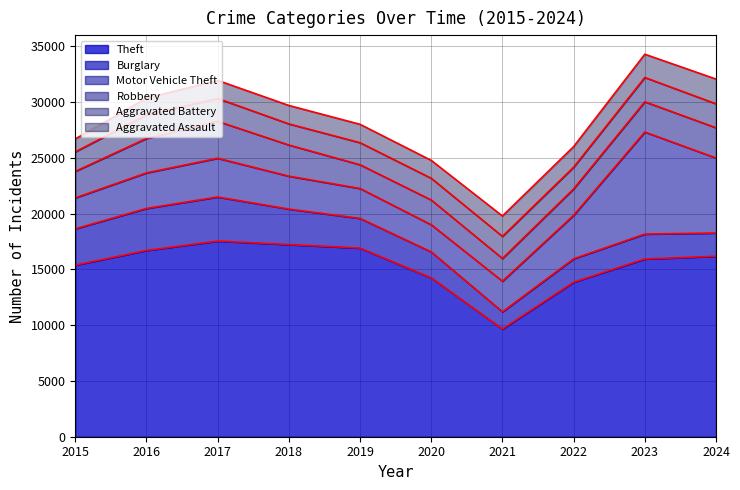

Reading left to right, what are all the values shown in this chart?

Theft: 2015=15389	2016=16705	2017=17549	2018=17234	2019=16920	2020=14246	2021=9655	2022=13858	2023=15941	2024=16185
Burglary: 2015=3258	2016=3770	2017=3952	2018=3184	2019=2662	2020=2330	2021=1547	2022=2100	2023=2236	2024=2084
Motor Vehicle Theft: 2015=2776	2016=3188	2017=3475	2018=2951	2019=2682	2020=2436	2021=2747	2022=3901	2023=9151	2024=6729
Robbery: 2015=2375	2016=3089	2017=3312	2018=2796	2019=2128	2020=2221	2021=2039	2022=2371	2023=2714	2024=2712
Aggravated Battery: 2015=1751	2016=2112	2017=2051	2018=1893	2019=1980	2020=1947	2021=1981	2022=1944	2023=2179	2024=2148
Aggravated Assault: 2015=1163	2016=1501	2017=1620	2018=1651	2019=1646	2020=1604	2021=1828	2022=1845	2023=2083	2024=2219